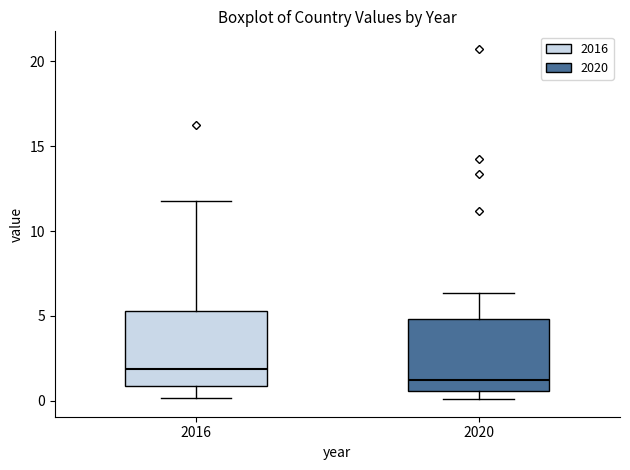

Which box has the lowest median line?

2020